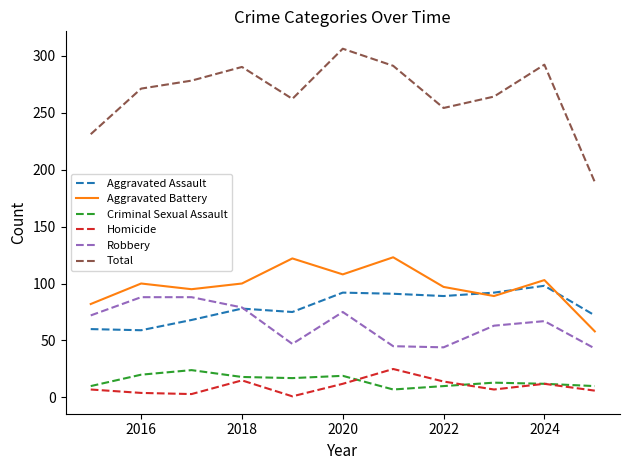

What is the highest value of the Homicide series?

25